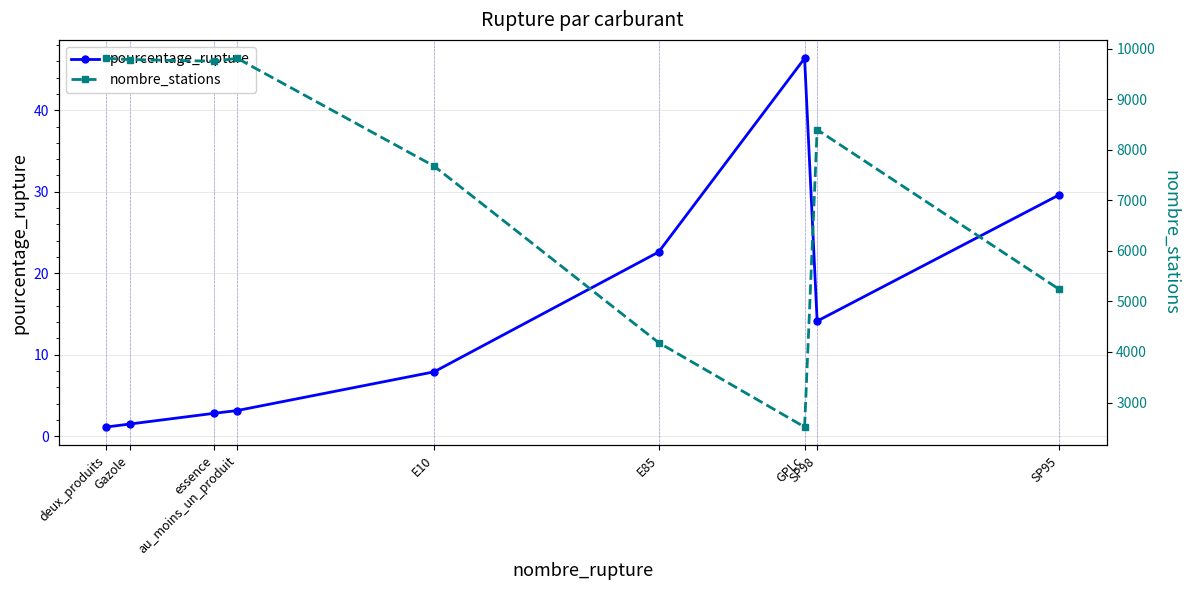

At essence, list the series in order from smallest to largest.

pourcentage_rupture, nombre_stations